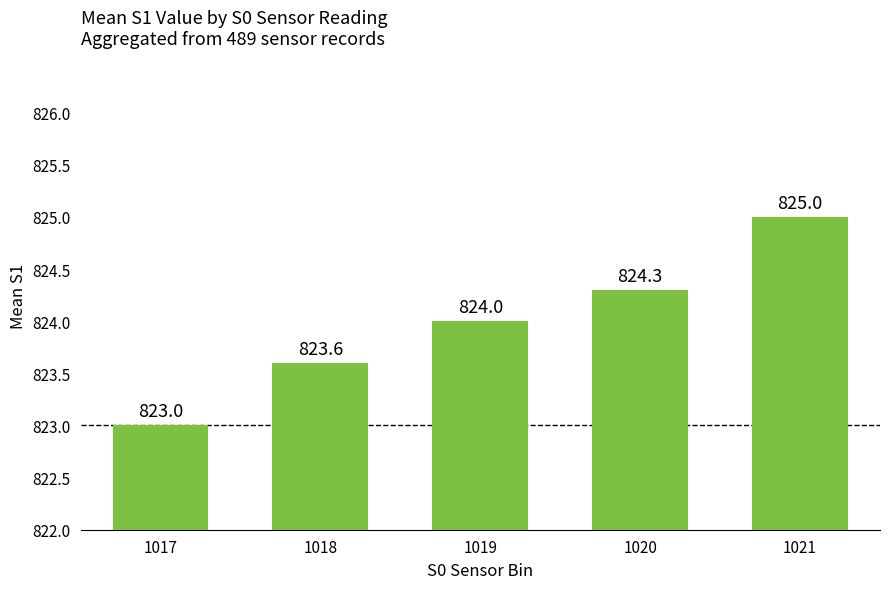

Count the number of categories in the chart.

5